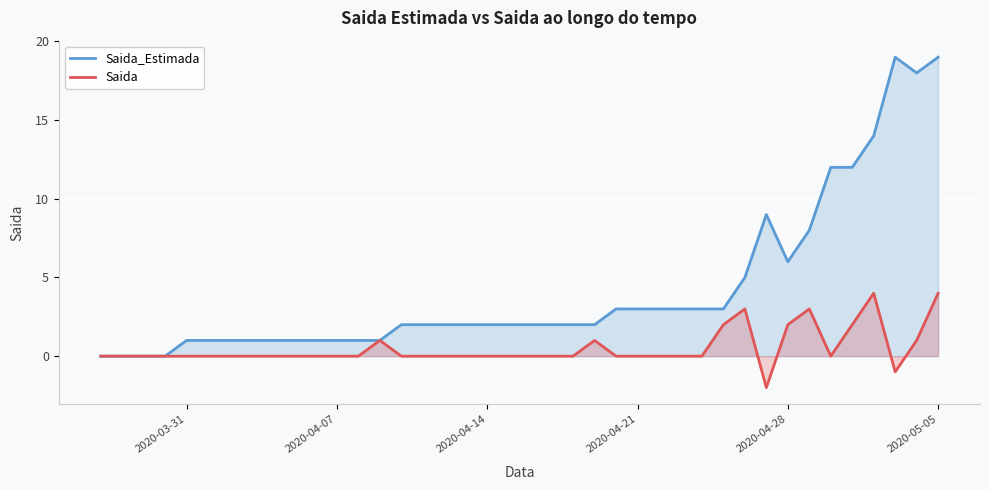

What is the maximum value for Saida?

4